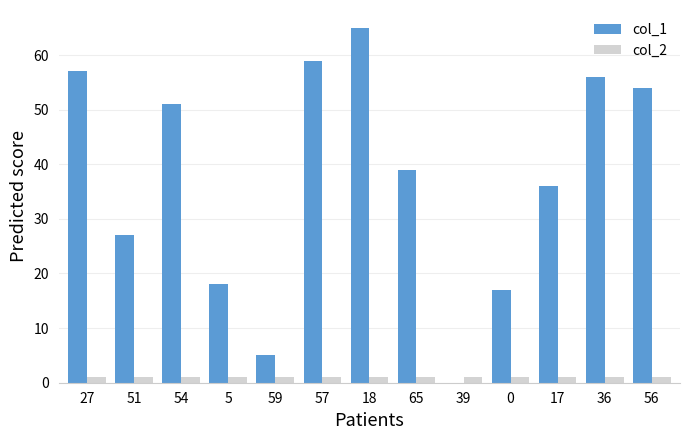

What is the approximate value of col_2 at 65?

1